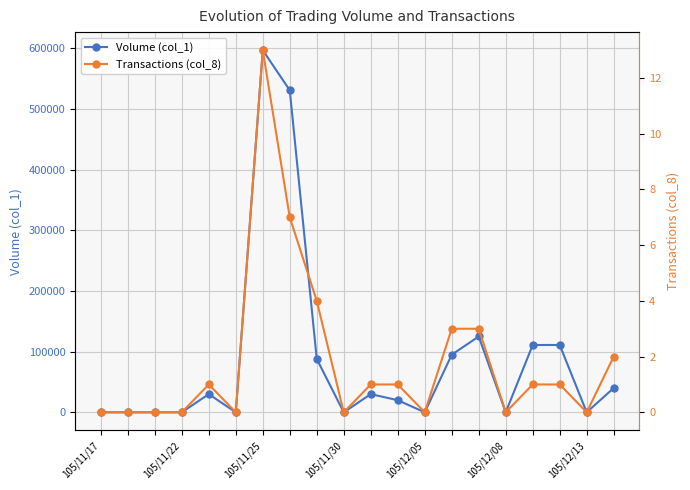

At which label does Volume (col_1) reach its peak?

105/11/25